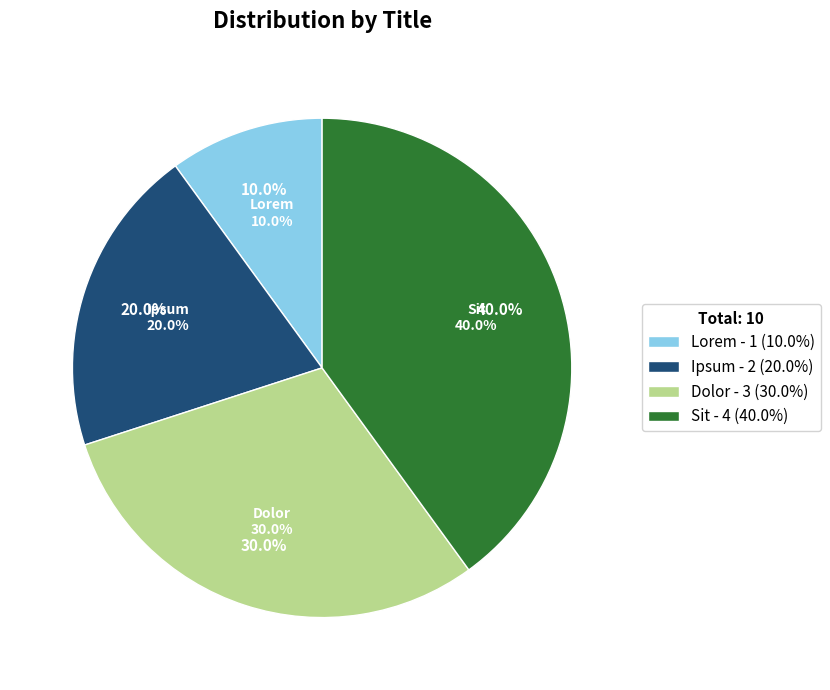

To the nearest percent, what is the difference between the Dolor and Sit slice percentages?

10%